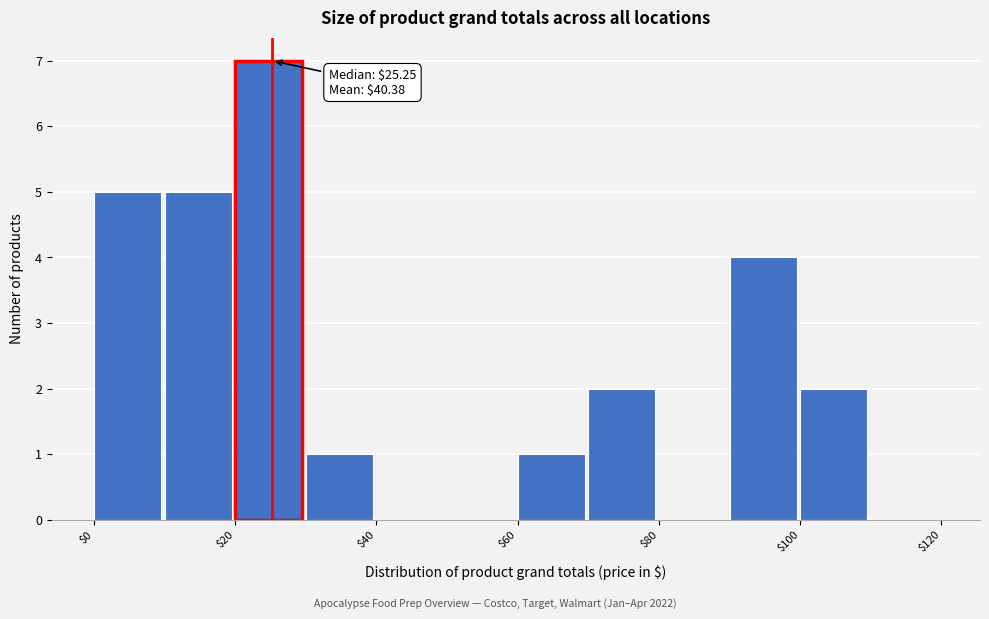

Which range on the x-axis has the tallest bar?

20 to 30